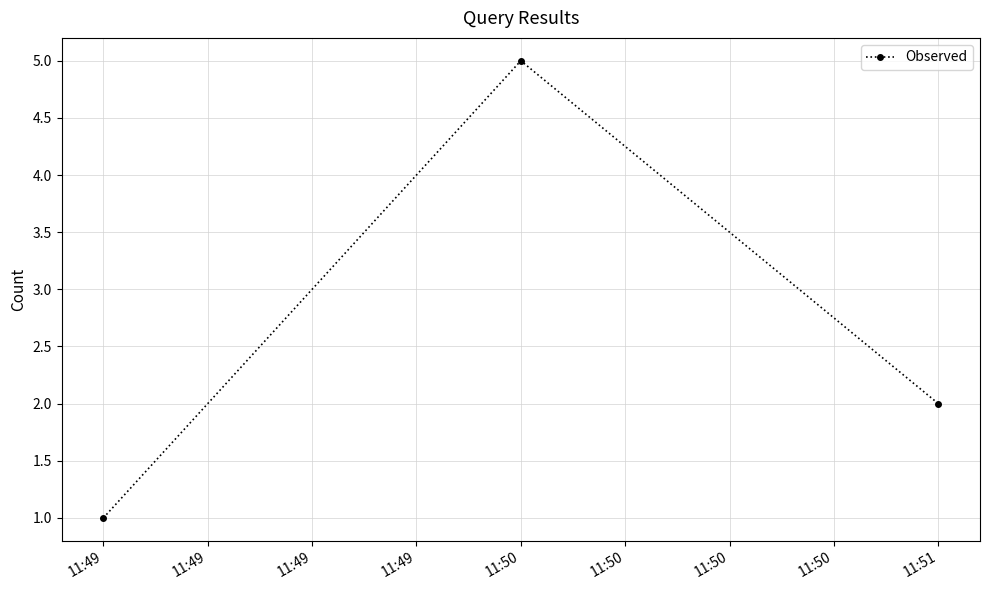

Between 11:51 and 11:50, which is larger?

11:50